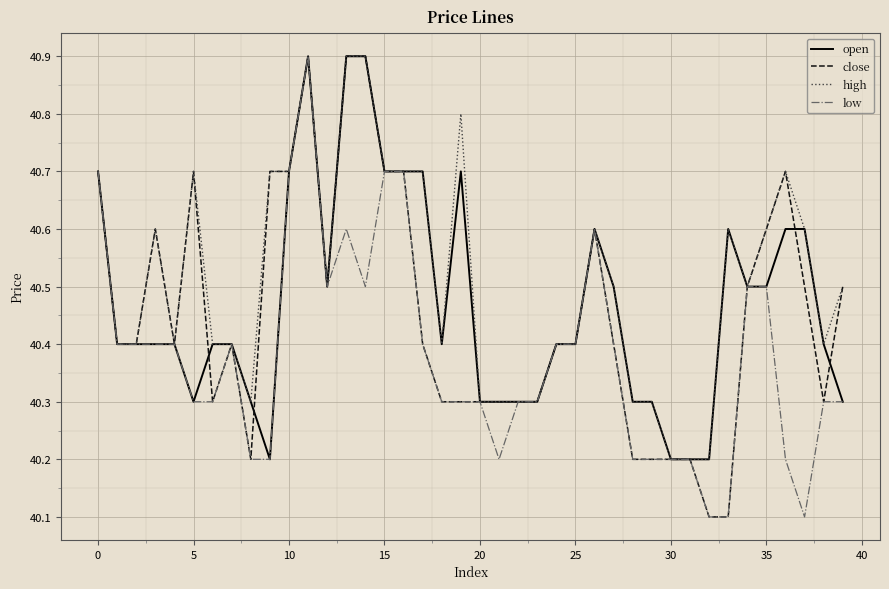

Which series has the largest total across all categories?

high